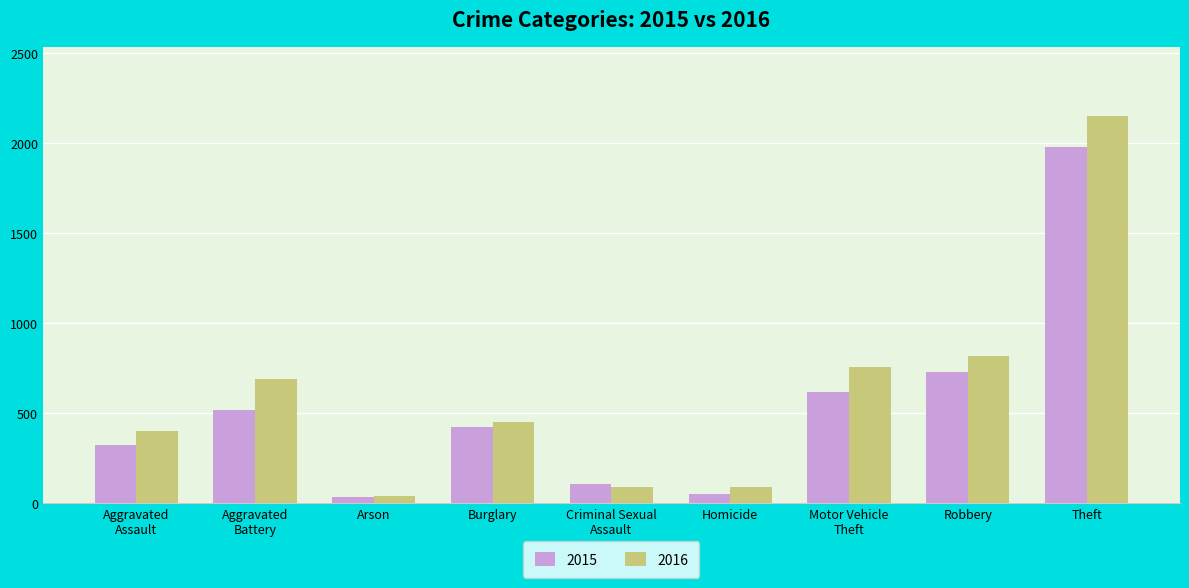

The value of 2016 at Homicide is 87. True or false?

True